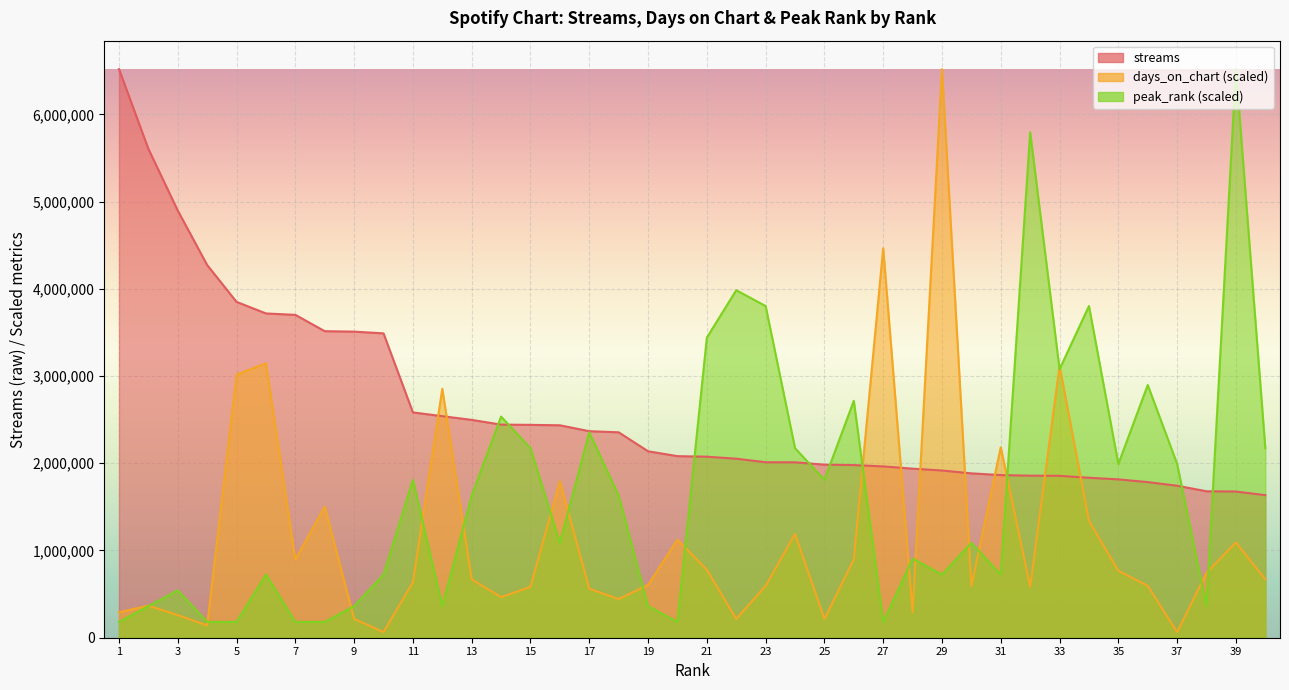

Is it true that streams equals 10466159.4 at 1?

False